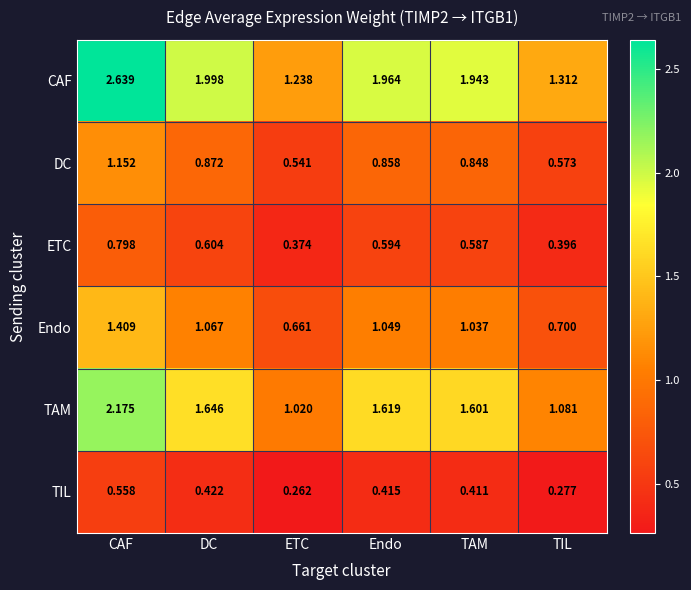

At which category does the chart reach its minimum across all series?

ETC